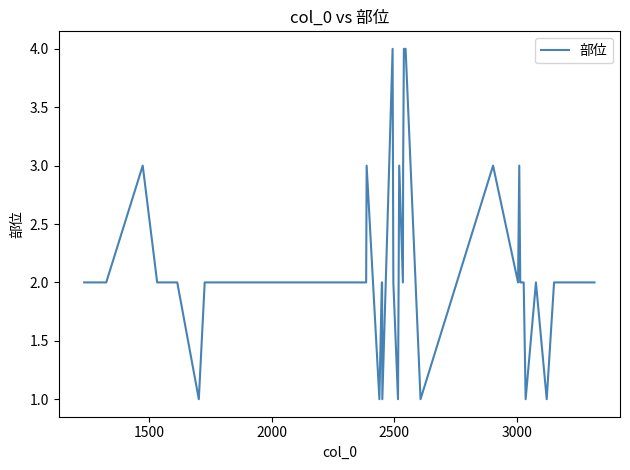

What is the difference between the maximum and minimum values?

3